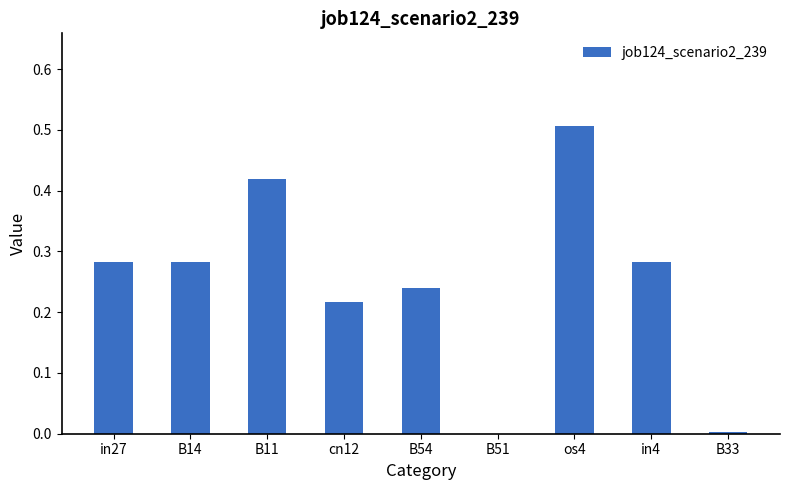

What is the sum of the values at B11 and os4?

0.9